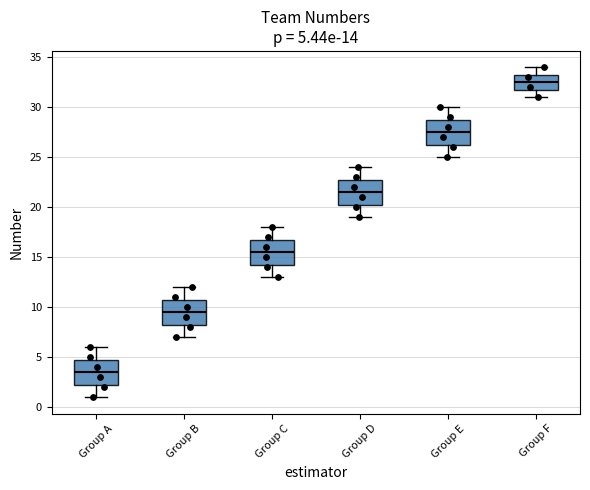

Which box has the lowest median line?

Group A